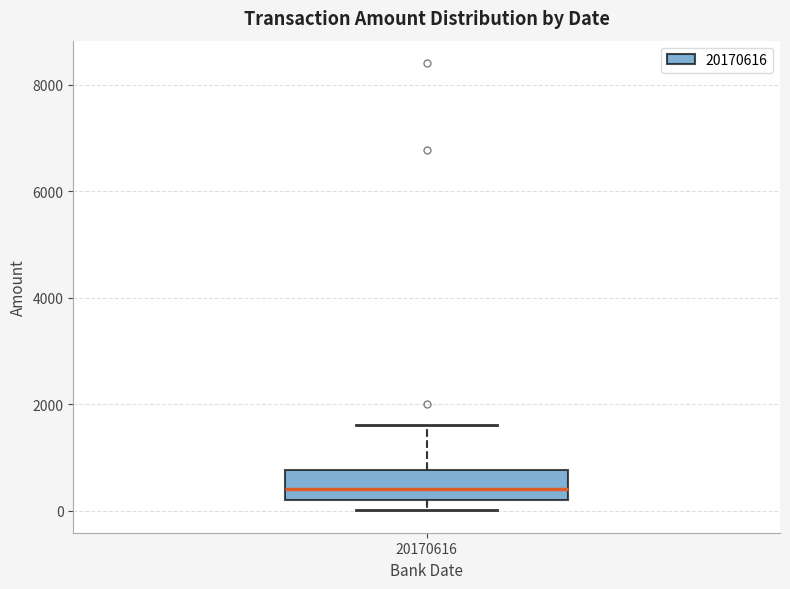

Where does the upper whisker of the box at x = 20170616 end on the y-axis? The values are not printed on the chart, so give them approximately, as read against the axis.

1600